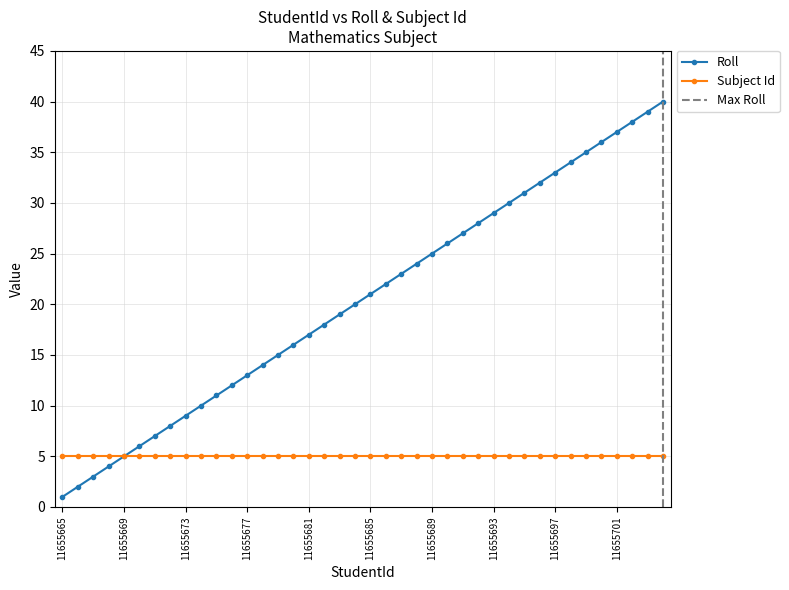

Reading left to right, what are all the values shown in this chart?

11655665=1	11655666=2	11655667=3	11655668=4	11655669=5	11655670=6	11655671=7	11655672=8	11655673=9	11655674=10	11655675=11	11655676=12	11655677=13	11655678=14	11655679=15	11655680=16	11655681=17	11655682=18	11655683=19	11655684=20	11655685=21	11655686=22	11655687=23	11655688=24	11655689=25	11655690=26	11655691=27	11655692=28	11655693=29	11655694=30	11655695=31	11655696=32	11655697=33	11655698=34	11655699=35	11655700=36	11655701=37	11655702=38	11655703=39	11655704=40